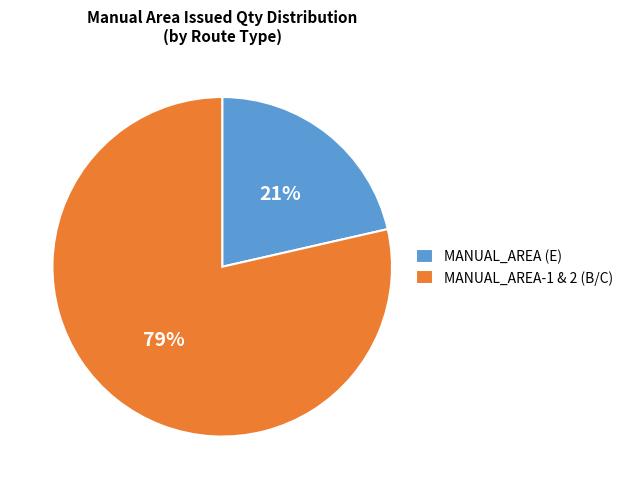

Which slice is the largest?

MANUAL_AREA-1 & 2 (B/C)